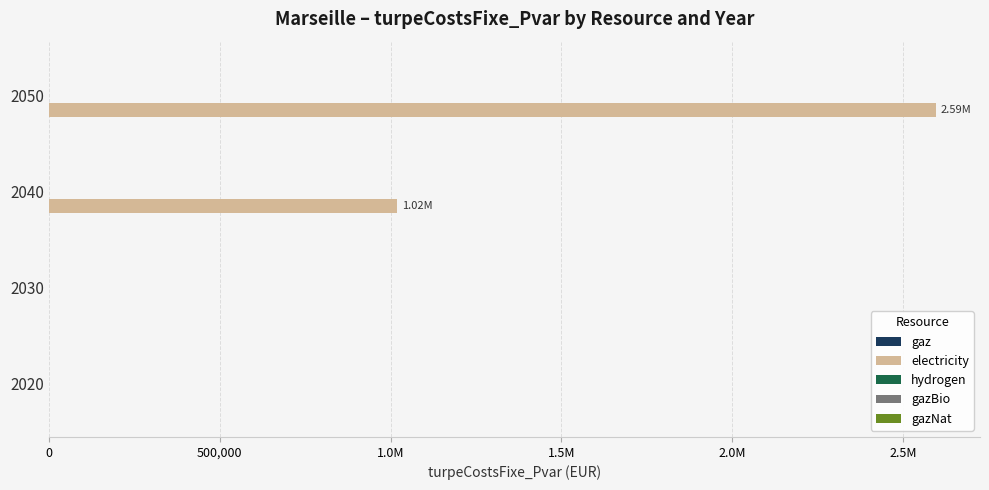

Are the bars horizontal?

Yes